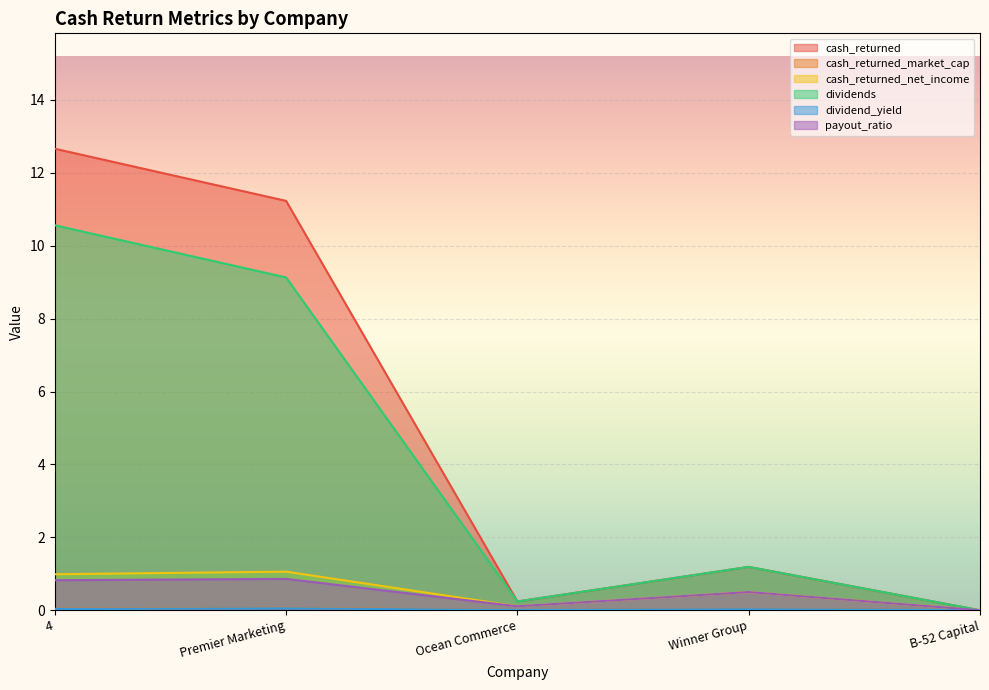

Count the number of data series in this chart.

6